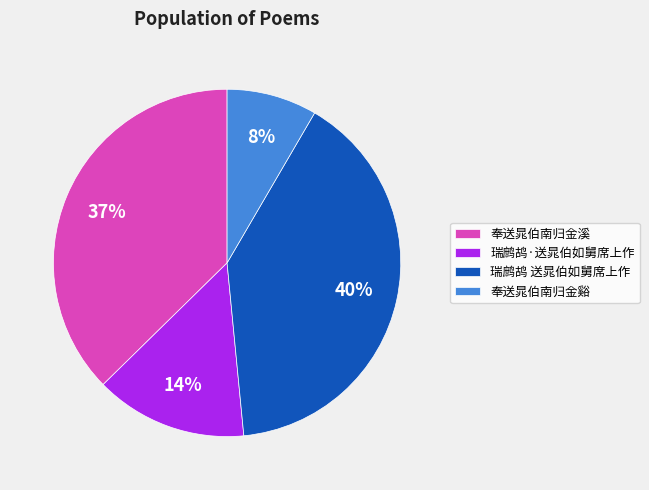

The 奉送晁伯南归金溪 slice represents 46% of the pie. True or false?

False